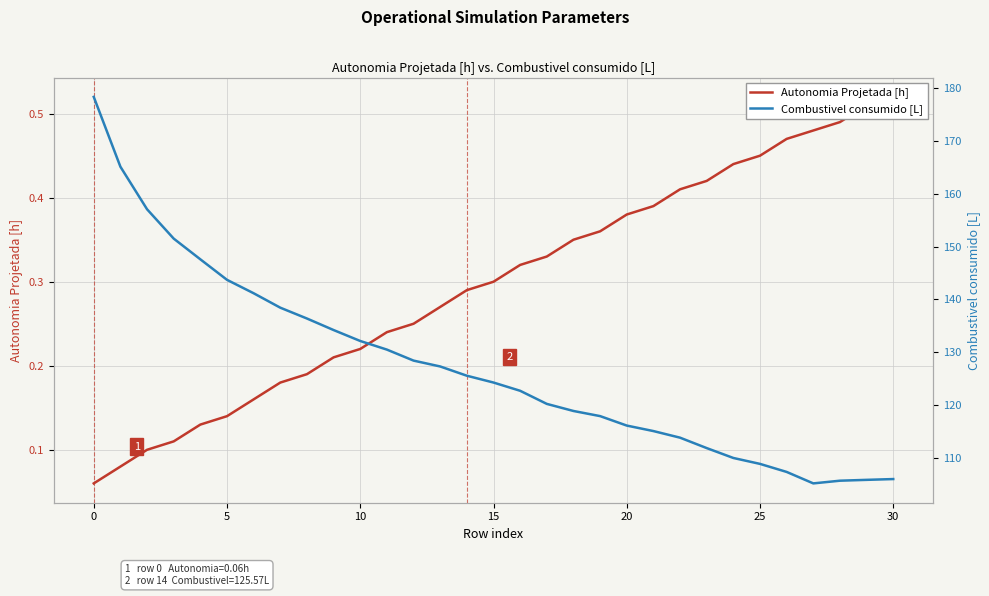

What is the maximum value shown in the chart?

178.3